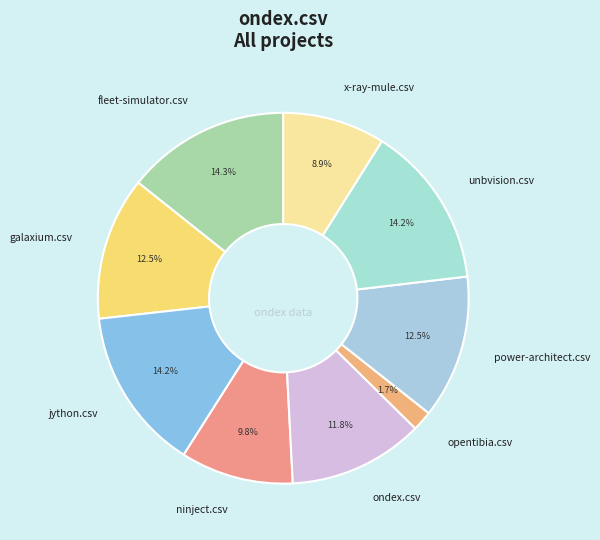

To the nearest percent, what is the difference between the largest and smallest slice percentages?

13%